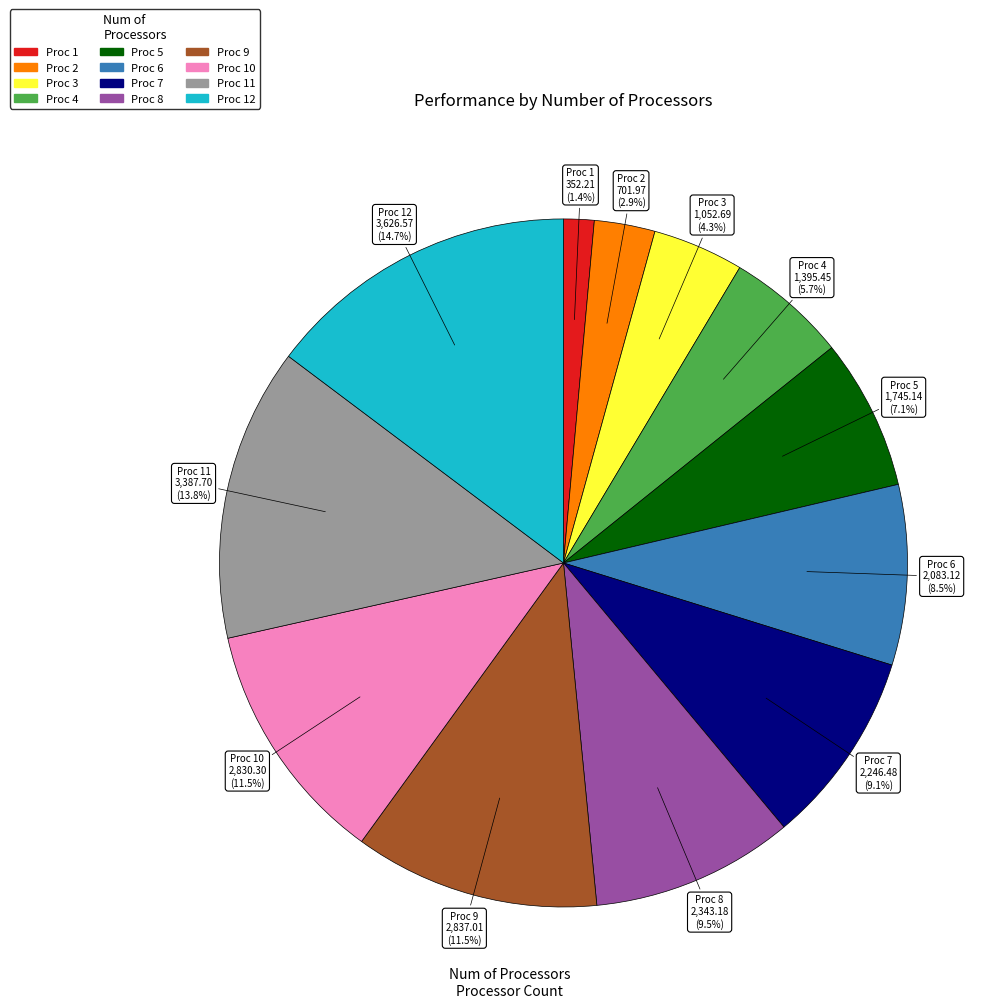

Does any single category account for the majority?

No